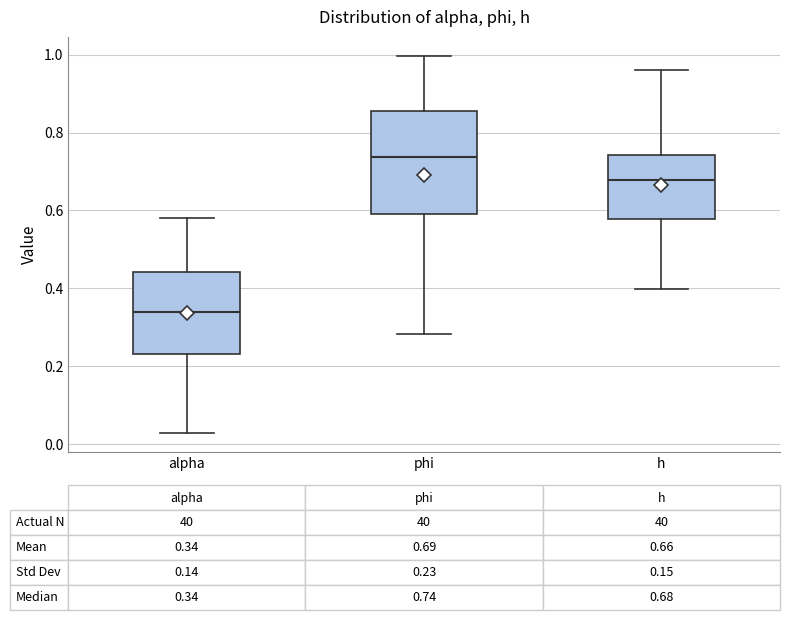

Comparing the boxes themselves (not the whiskers), which one is the tallest?

phi